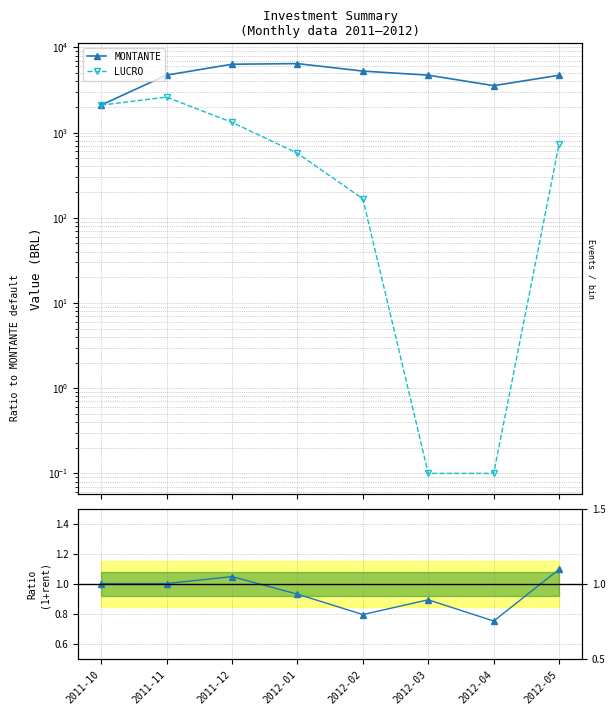

What is the average value of the MONTANTE series?

4735.1